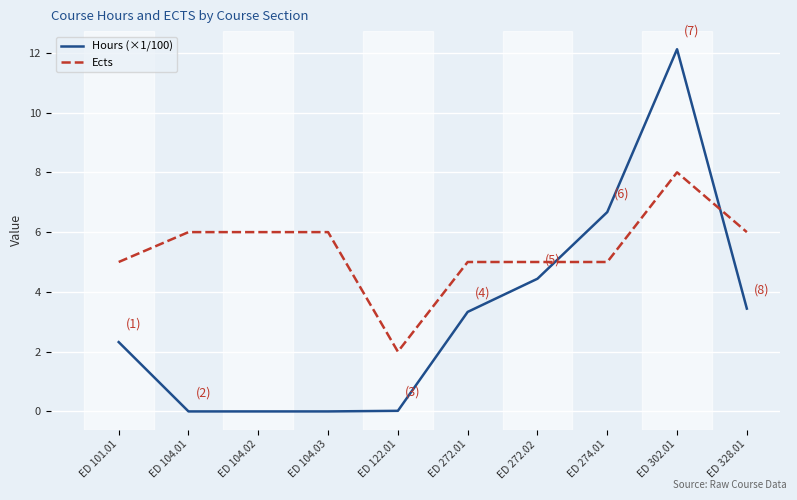

Which series has the widest spread of values?

Hours (×1/100)